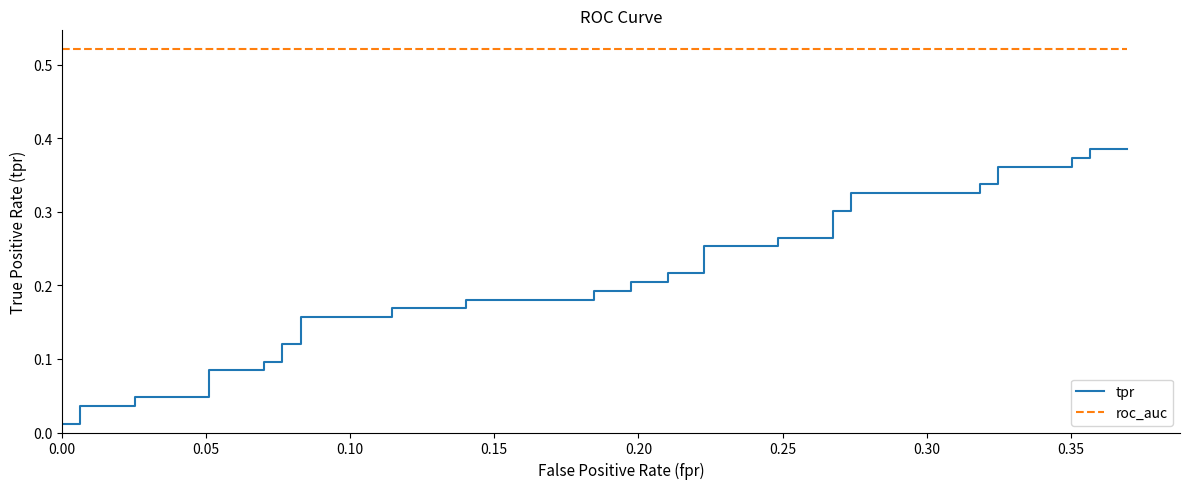

True or false: roc_auc and tpr cross at least once.

False